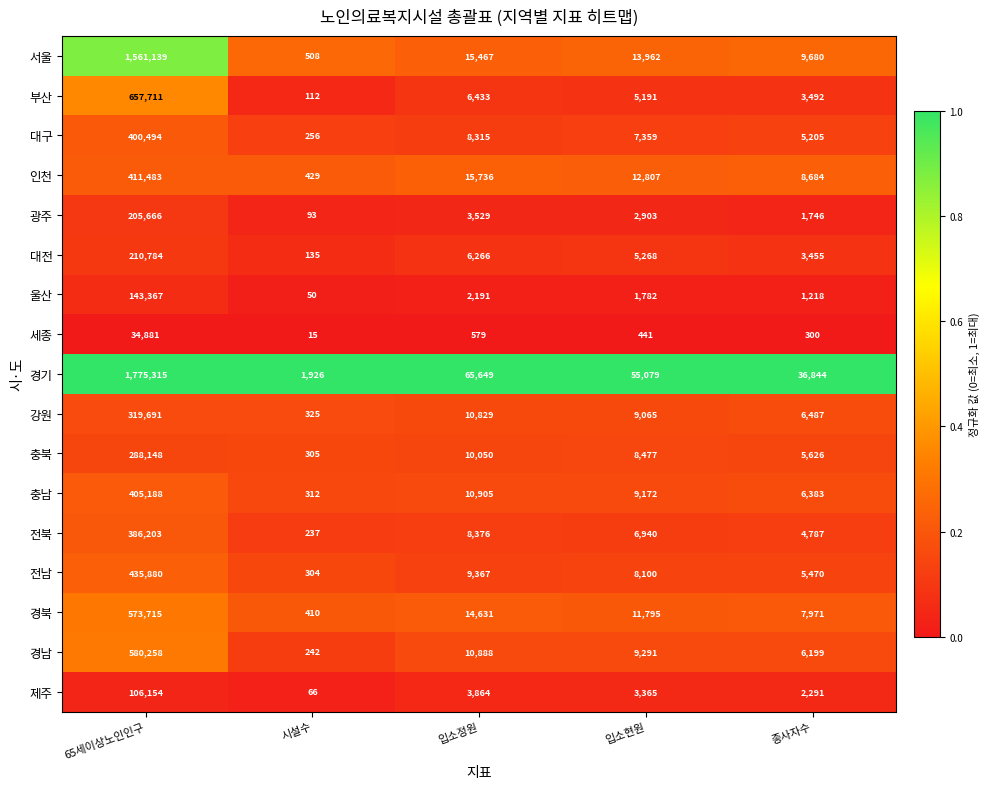

Where is 울산 nearest to the value 71708?

입소정원